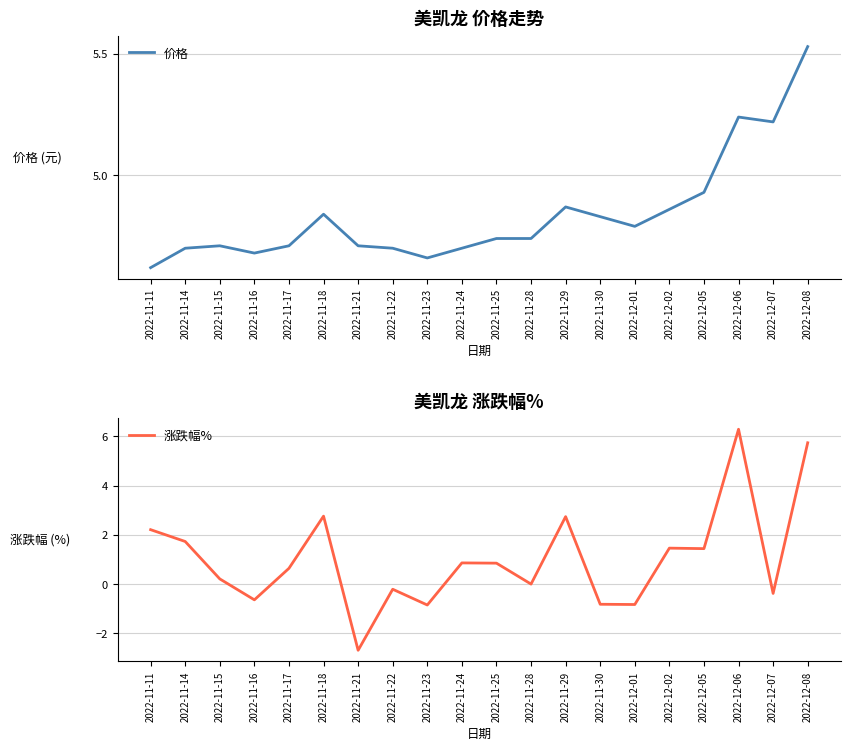

List the labels in order of 价格 value, smallest first.

2022-11-11, 2022-11-23, 2022-11-16, 2022-11-14, 2022-11-22, 2022-11-24, 2022-11-15, 2022-11-17, 2022-11-21, 2022-11-25, 2022-11-28, 2022-12-01, 2022-11-30, 2022-11-18, 2022-12-02, 2022-11-29, 2022-12-05, 2022-12-07, 2022-12-06, 2022-12-08